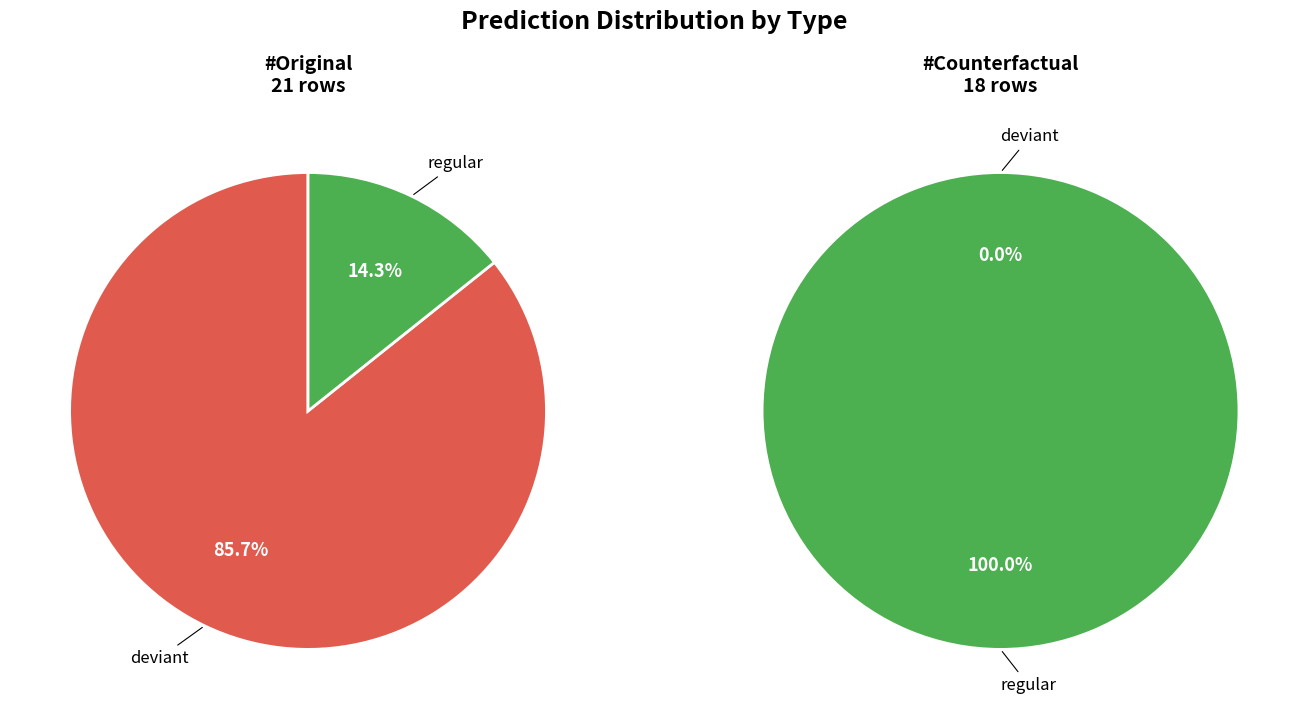

Which category has the biggest portion of the pie?

deviant